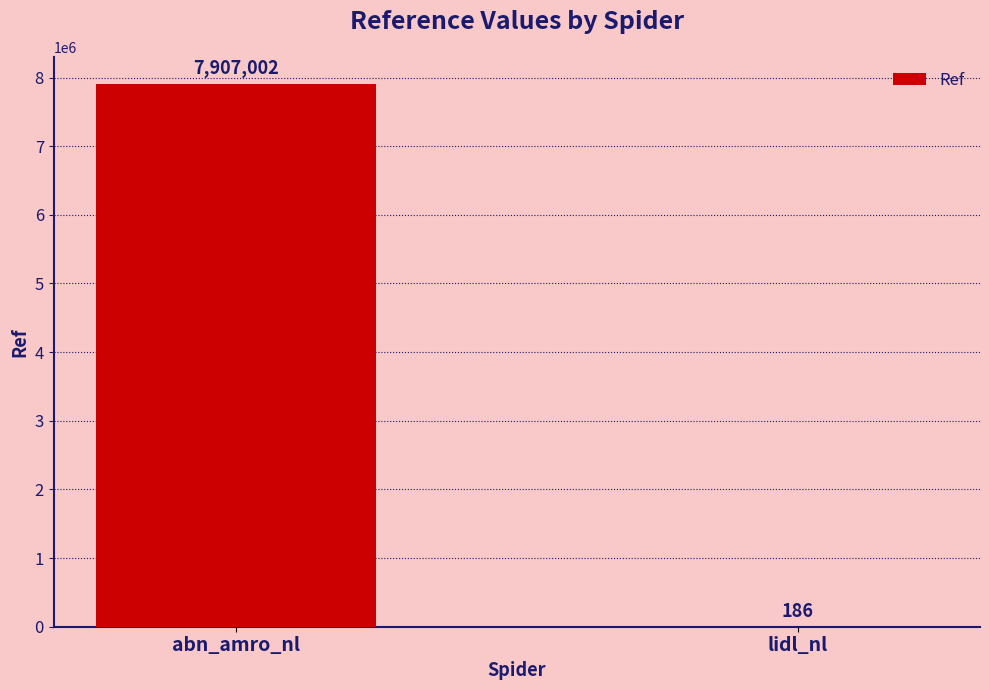

What is the sum of the values at lidl_nl and abn_amro_nl?

7907188